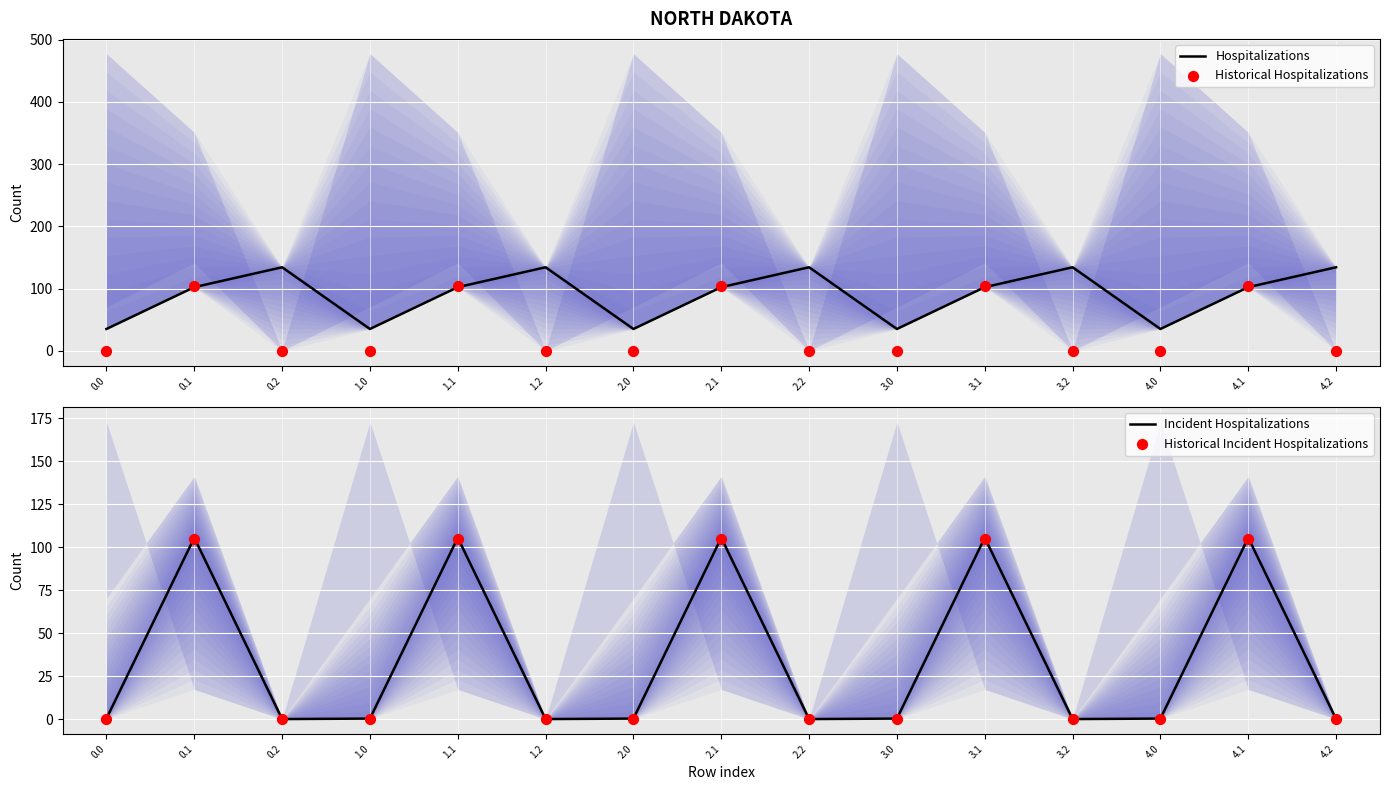

Which series contains the highest Y value?

Hospitalizations